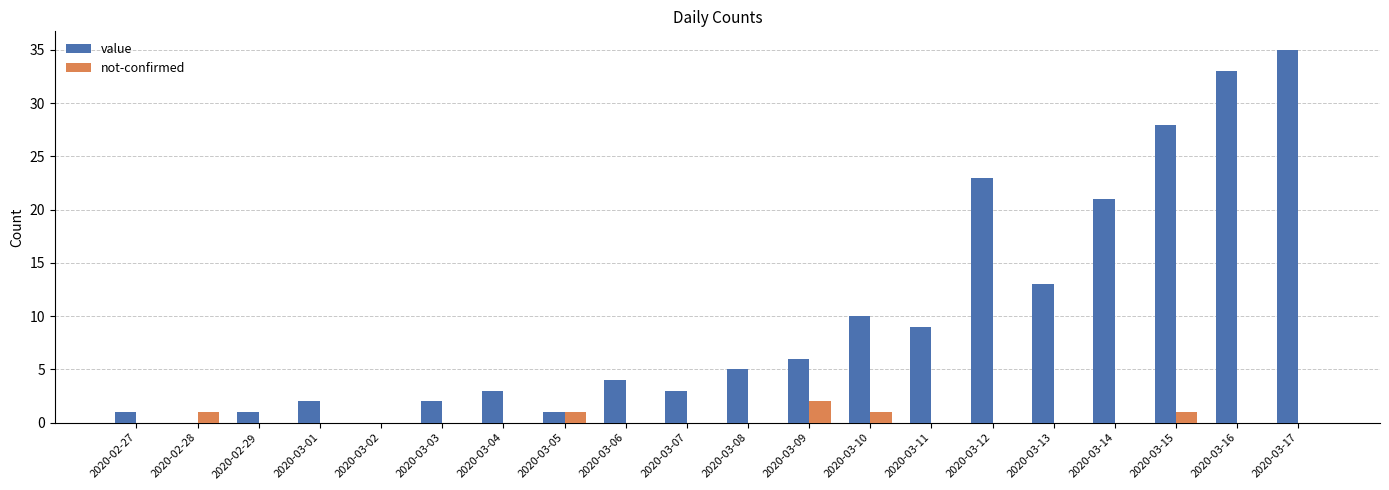

How many series are shown in this chart?

2